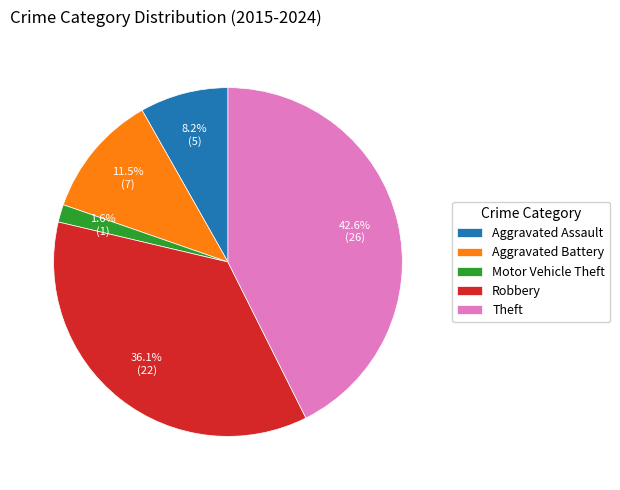

Approximately how many times larger is the value at Robbery compared to Aggravated Assault?

4.4